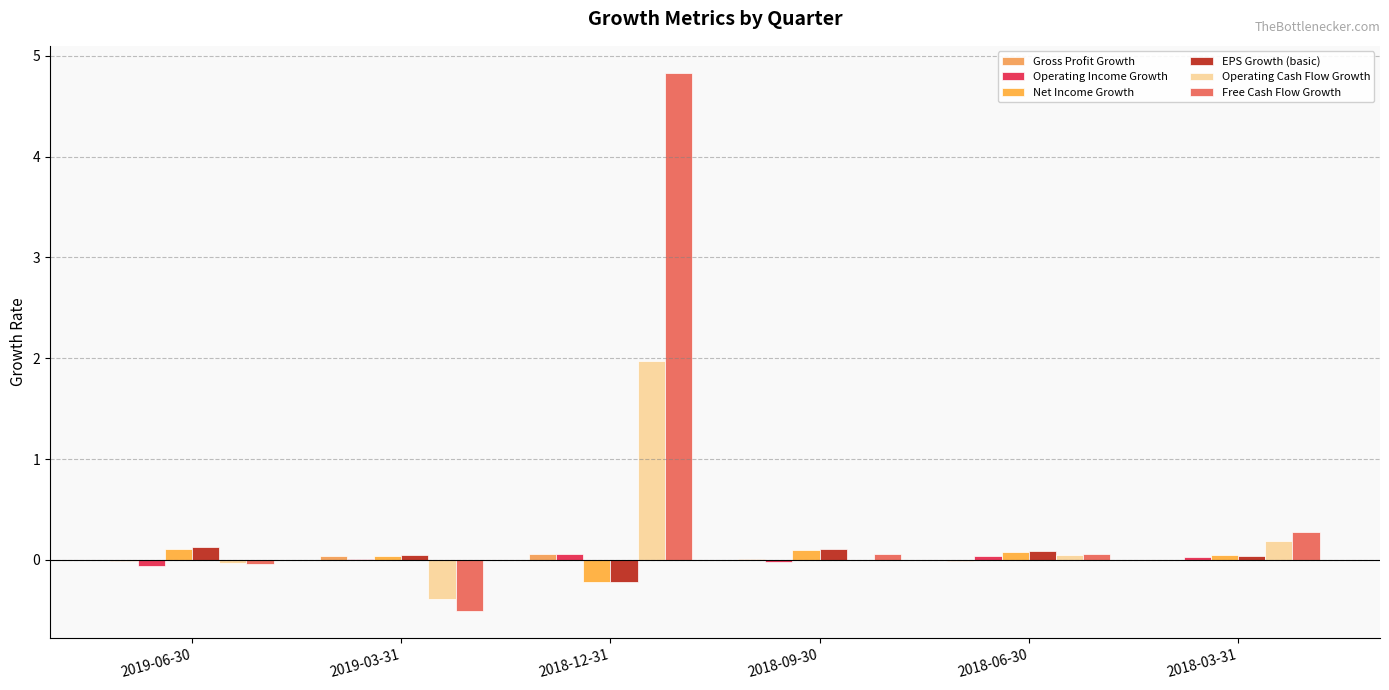

The value of Operating Cash Flow Growth at 2018-12-31 is 0.6. True or false?

False